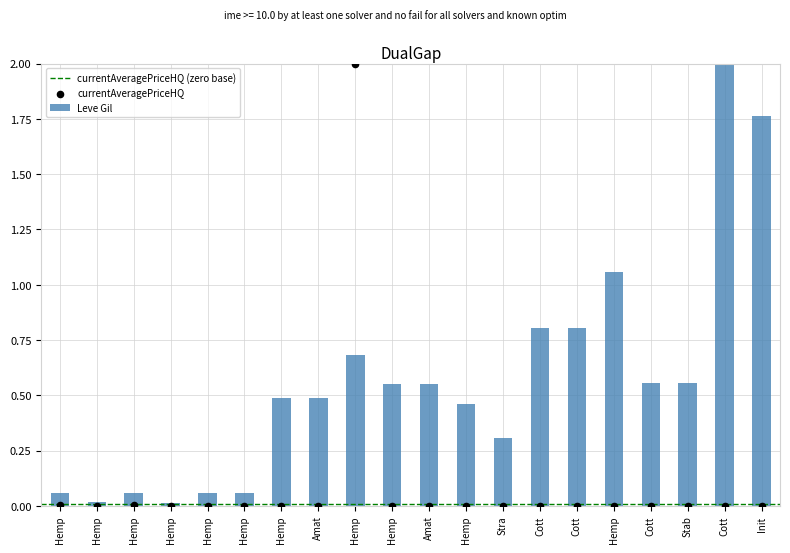

Which series has the largest total across all categories?

Leve Gil